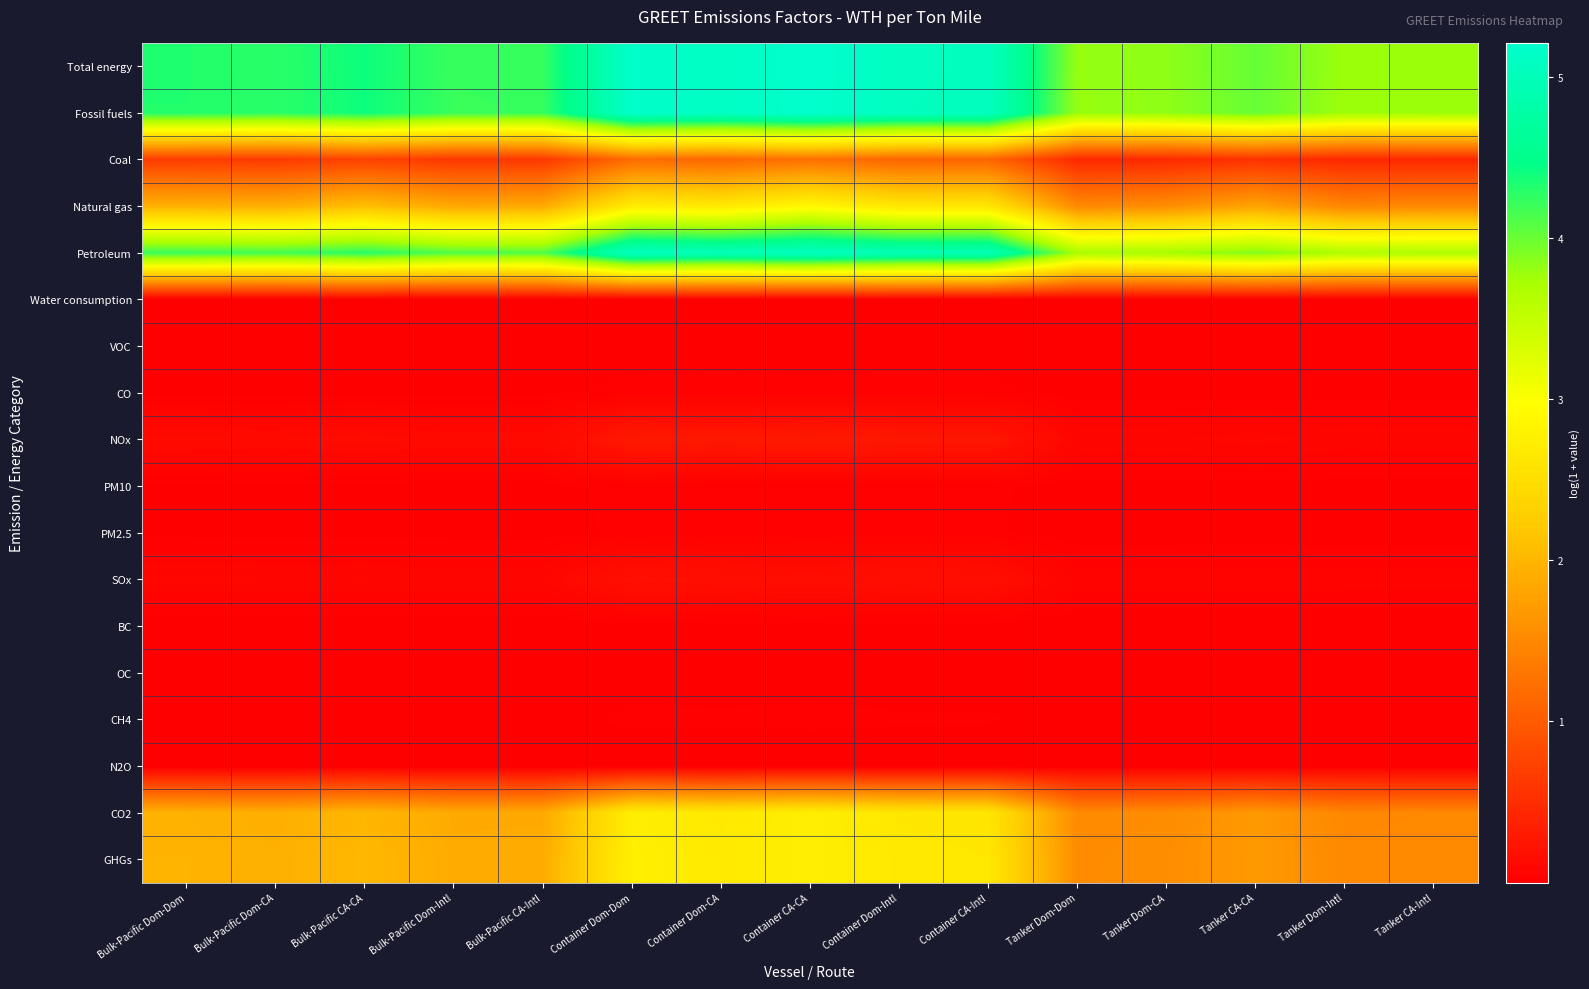

Reading right to left, transcribe all the data shown in this chart.

Total energy: Tanker CA-Intl=3.8	Tanker Dom-Intl=3.8	Tanker CA-CA=4.0	Tanker Dom-CA=3.8	Tanker Dom-Dom=3.8	Container CA-Intl=5.1	Container Dom-Intl=5.1	Container CA-CA=5.2	Container Dom-CA=5.1	Container Dom-Dom=5.2	Bulk-Pacific CA-Intl=4.2	Bulk-Pacific Dom-Intl=4.2	Bulk-Pacific CA-CA=4.4	Bulk-Pacific Dom-CA=4.3	Bulk-Pacific Dom-Dom=4.3
Fossil fuels: Tanker CA-Intl=3.8	Tanker Dom-Intl=3.8	Tanker CA-CA=4.0	Tanker Dom-CA=3.8	Tanker Dom-Dom=3.8	Container CA-Intl=5.1	Container Dom-Intl=5.1	Container CA-CA=5.2	Container Dom-CA=5.1	Container Dom-Dom=5.2	Bulk-Pacific CA-Intl=4.2	Bulk-Pacific Dom-Intl=4.2	Bulk-Pacific CA-CA=4.4	Bulk-Pacific Dom-CA=4.3	Bulk-Pacific Dom-Dom=4.3
Coal: Tanker CA-Intl=0.4	Tanker Dom-Intl=0.4	Tanker CA-CA=0.6	Tanker Dom-CA=0.5	Tanker Dom-Dom=0.4	Container CA-Intl=1.1	Container Dom-Intl=1.1	Container CA-CA=1.2	Container Dom-CA=1.1	Container Dom-Dom=1.2	Bulk-Pacific CA-Intl=0.6	Bulk-Pacific Dom-Intl=0.6	Bulk-Pacific CA-CA=0.7	Bulk-Pacific Dom-CA=0.7	Bulk-Pacific Dom-Dom=0.7
Natural gas: Tanker CA-Intl=1.5	Tanker Dom-Intl=1.5	Tanker CA-CA=1.8	Tanker Dom-CA=1.6	Tanker Dom-Dom=1.5	Container CA-Intl=2.6	Container Dom-Intl=2.6	Container CA-CA=2.9	Container Dom-CA=2.7	Container Dom-Dom=2.7	Bulk-Pacific CA-Intl=1.9	Bulk-Pacific Dom-Intl=1.9	Bulk-Pacific CA-CA=2.1	Bulk-Pacific Dom-CA=1.9	Bulk-Pacific Dom-Dom=1.9
Petroleum: Tanker CA-Intl=3.7	Tanker Dom-Intl=3.7	Tanker CA-CA=3.9	Tanker Dom-CA=3.7	Tanker Dom-Dom=3.7	Container CA-Intl=5.0	Container Dom-Intl=5.0	Container CA-CA=5.1	Container Dom-CA=5.0	Container Dom-Dom=5.1	Bulk-Pacific CA-Intl=4.1	Bulk-Pacific Dom-Intl=4.1	Bulk-Pacific CA-CA=4.3	Bulk-Pacific Dom-CA=4.2	Bulk-Pacific Dom-Dom=4.2
Water consumption: Tanker CA-Intl=0.0	Tanker Dom-Intl=0.0	Tanker CA-CA=0.0	Tanker Dom-CA=0.0	Tanker Dom-Dom=0.0	Container CA-Intl=0.0	Container Dom-Intl=0.0	Container CA-CA=0.0	Container Dom-CA=0.0	Container Dom-Dom=0.0	Bulk-Pacific CA-Intl=0.0	Bulk-Pacific Dom-Intl=0.0	Bulk-Pacific CA-CA=0.0	Bulk-Pacific Dom-CA=0.0	Bulk-Pacific Dom-Dom=0.0
VOC: Tanker CA-Intl=0.0	Tanker Dom-Intl=0.0	Tanker CA-CA=0.0	Tanker Dom-CA=0.0	Tanker Dom-Dom=0.0	Container CA-Intl=0.0	Container Dom-Intl=0.0	Container CA-CA=0.0	Container Dom-CA=0.0	Container Dom-Dom=0.0	Bulk-Pacific CA-Intl=0.0	Bulk-Pacific Dom-Intl=0.0	Bulk-Pacific CA-CA=0.0	Bulk-Pacific Dom-CA=0.0	Bulk-Pacific Dom-Dom=0.0
CO: Tanker CA-Intl=0.0	Tanker Dom-Intl=0.0	Tanker CA-CA=0.0	Tanker Dom-CA=0.0	Tanker Dom-Dom=0.0	Container CA-Intl=0.0	Container Dom-Intl=0.0	Container CA-CA=0.0	Container Dom-CA=0.0	Container Dom-Dom=0.0	Bulk-Pacific CA-Intl=0.0	Bulk-Pacific Dom-Intl=0.0	Bulk-Pacific CA-CA=0.0	Bulk-Pacific Dom-CA=0.0	Bulk-Pacific Dom-Dom=0.0
NOx: Tanker CA-Intl=0.1	Tanker Dom-Intl=0.1	Tanker CA-CA=0.1	Tanker Dom-CA=0.1	Tanker Dom-Dom=0.1	Container CA-Intl=0.3	Container Dom-Intl=0.3	Container CA-CA=0.3	Container Dom-CA=0.3	Container Dom-Dom=0.3	Bulk-Pacific CA-Intl=0.1	Bulk-Pacific Dom-Intl=0.1	Bulk-Pacific CA-CA=0.1	Bulk-Pacific Dom-CA=0.1	Bulk-Pacific Dom-Dom=0.1
PM10: Tanker CA-Intl=0.0	Tanker Dom-Intl=0.0	Tanker CA-CA=0.0	Tanker Dom-CA=0.0	Tanker Dom-Dom=0.0	Container CA-Intl=0.0	Container Dom-Intl=0.0	Container CA-CA=0.0	Container Dom-CA=0.0	Container Dom-Dom=0.0	Bulk-Pacific CA-Intl=0.0	Bulk-Pacific Dom-Intl=0.0	Bulk-Pacific CA-CA=0.0	Bulk-Pacific Dom-CA=0.0	Bulk-Pacific Dom-Dom=0.0
PM2.5: Tanker CA-Intl=0.0	Tanker Dom-Intl=0.0	Tanker CA-CA=0.0	Tanker Dom-CA=0.0	Tanker Dom-Dom=0.0	Container CA-Intl=0.0	Container Dom-Intl=0.0	Container CA-CA=0.0	Container Dom-CA=0.0	Container Dom-Dom=0.0	Bulk-Pacific CA-Intl=0.0	Bulk-Pacific Dom-Intl=0.0	Bulk-Pacific CA-CA=0.0	Bulk-Pacific Dom-CA=0.0	Bulk-Pacific Dom-Dom=0.0
SOx: Tanker CA-Intl=0.1	Tanker Dom-Intl=0.1	Tanker CA-CA=0.1	Tanker Dom-CA=0.1	Tanker Dom-Dom=0.1	Container CA-Intl=0.2	Container Dom-Intl=0.2	Container CA-CA=0.2	Container Dom-CA=0.2	Container Dom-Dom=0.2	Bulk-Pacific CA-Intl=0.1	Bulk-Pacific Dom-Intl=0.1	Bulk-Pacific CA-CA=0.1	Bulk-Pacific Dom-CA=0.1	Bulk-Pacific Dom-Dom=0.1
BC: Tanker CA-Intl=0.0	Tanker Dom-Intl=0.0	Tanker CA-CA=0.0	Tanker Dom-CA=0.0	Tanker Dom-Dom=0.0	Container CA-Intl=0.0	Container Dom-Intl=0.0	Container CA-CA=0.0	Container Dom-CA=0.0	Container Dom-Dom=0.0	Bulk-Pacific CA-Intl=0.0	Bulk-Pacific Dom-Intl=0.0	Bulk-Pacific CA-CA=0.0	Bulk-Pacific Dom-CA=0.0	Bulk-Pacific Dom-Dom=0.0
OC: Tanker CA-Intl=0.0	Tanker Dom-Intl=0.0	Tanker CA-CA=0.0	Tanker Dom-CA=0.0	Tanker Dom-Dom=0.0	Container CA-Intl=0.0	Container Dom-Intl=0.0	Container CA-CA=0.0	Container Dom-CA=0.0	Container Dom-Dom=0.0	Bulk-Pacific CA-Intl=0.0	Bulk-Pacific Dom-Intl=0.0	Bulk-Pacific CA-CA=0.0	Bulk-Pacific Dom-CA=0.0	Bulk-Pacific Dom-Dom=0.0
CH4: Tanker CA-Intl=0.0	Tanker Dom-Intl=0.0	Tanker CA-CA=0.0	Tanker Dom-CA=0.0	Tanker Dom-Dom=0.0	Container CA-Intl=0.0	Container Dom-Intl=0.0	Container CA-CA=0.0	Container Dom-CA=0.0	Container Dom-Dom=0.0	Bulk-Pacific CA-Intl=0.0	Bulk-Pacific Dom-Intl=0.0	Bulk-Pacific CA-CA=0.0	Bulk-Pacific Dom-CA=0.0	Bulk-Pacific Dom-Dom=0.0
N2O: Tanker CA-Intl=0.0	Tanker Dom-Intl=0.0	Tanker CA-CA=0.0	Tanker Dom-CA=0.0	Tanker Dom-Dom=0.0	Container CA-Intl=0.0	Container Dom-Intl=0.0	Container CA-CA=0.0	Container Dom-CA=0.0	Container Dom-Dom=0.0	Bulk-Pacific CA-Intl=0.0	Bulk-Pacific Dom-Intl=0.0	Bulk-Pacific CA-CA=0.0	Bulk-Pacific Dom-CA=0.0	Bulk-Pacific Dom-Dom=0.0
CO2: Tanker CA-Intl=1.5	Tanker Dom-Intl=1.5	Tanker CA-CA=1.7	Tanker Dom-CA=1.5	Tanker Dom-Dom=1.5	Container CA-Intl=2.6	Container Dom-Intl=2.6	Container CA-CA=2.7	Container Dom-CA=2.7	Container Dom-Dom=2.7	Bulk-Pacific CA-Intl=1.9	Bulk-Pacific Dom-Intl=1.9	Bulk-Pacific CA-CA=2.0	Bulk-Pacific Dom-CA=1.9	Bulk-Pacific Dom-Dom=2.0
GHGs: Tanker CA-Intl=1.5	Tanker Dom-Intl=1.5	Tanker CA-CA=1.7	Tanker Dom-CA=1.6	Tanker Dom-Dom=1.5	Container CA-Intl=2.6	Container Dom-Intl=2.7	Container CA-CA=2.7	Container Dom-CA=2.7	Container Dom-Dom=2.8	Bulk-Pacific CA-Intl=1.9	Bulk-Pacific Dom-Intl=1.9	Bulk-Pacific CA-CA=2.0	Bulk-Pacific Dom-CA=1.9	Bulk-Pacific Dom-Dom=2.0